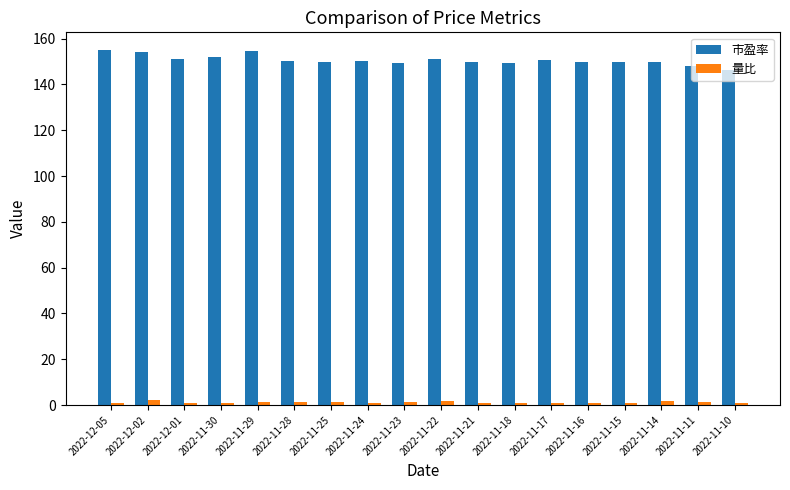

What is the label of the 4th bar from the right?

2022-11-15